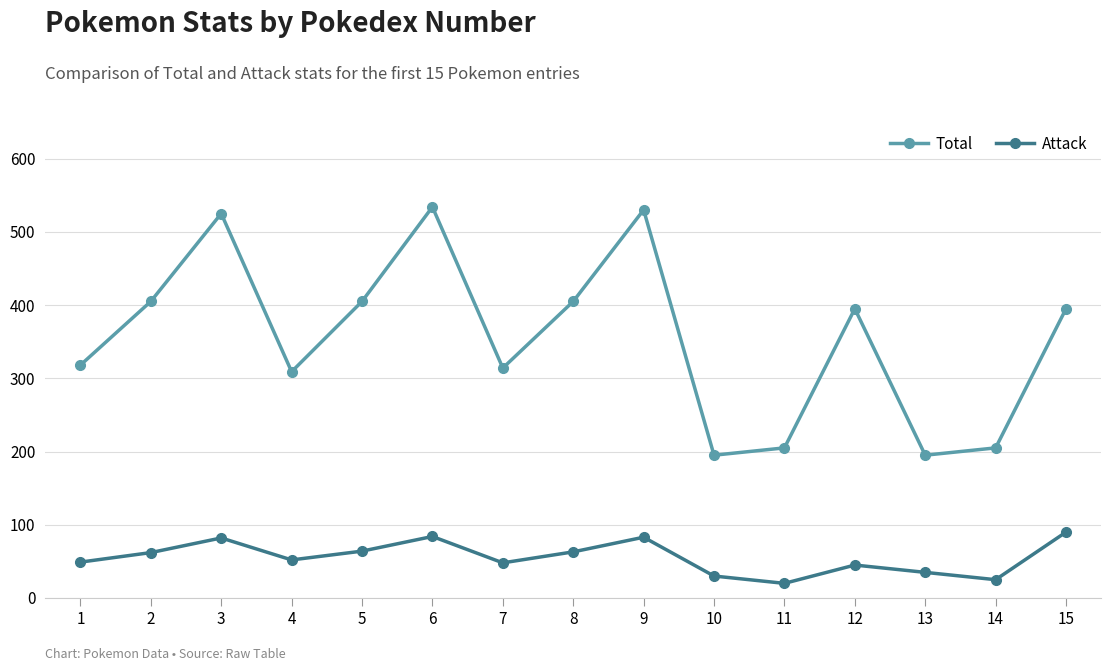

Is the value of Attack at 9 greater than the value of Total at 12?

No